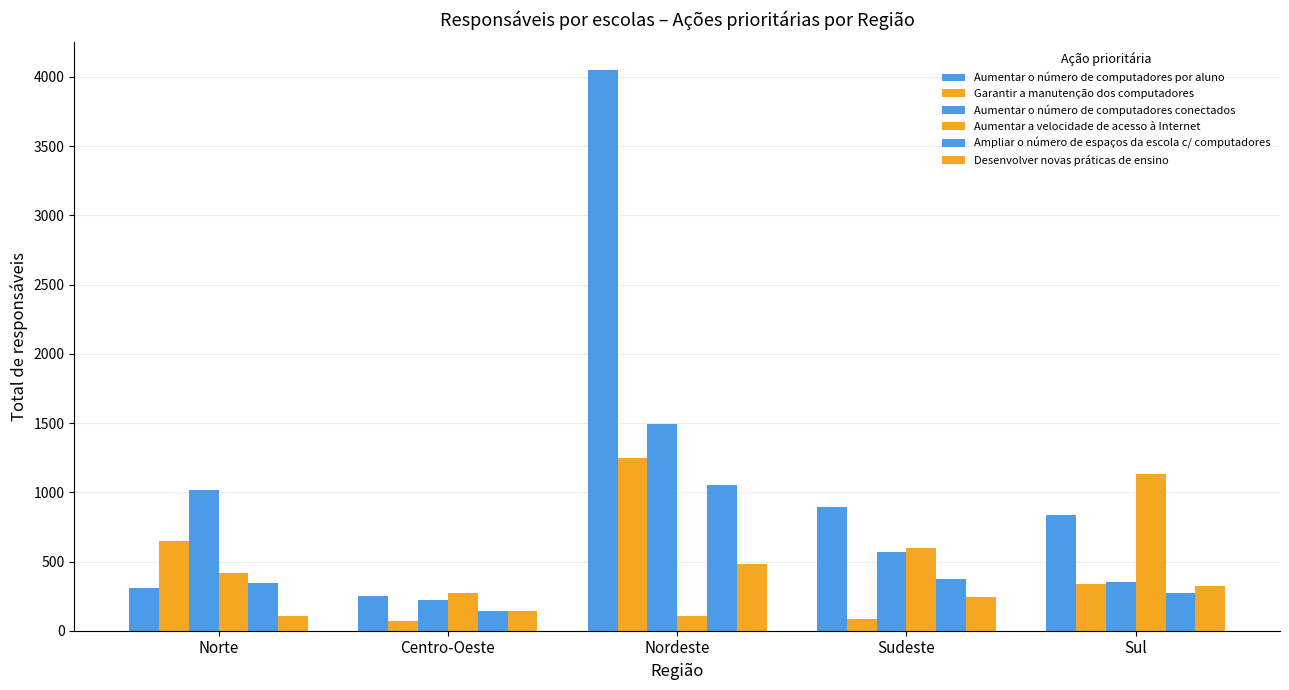

Count the number of data series in this chart.

6